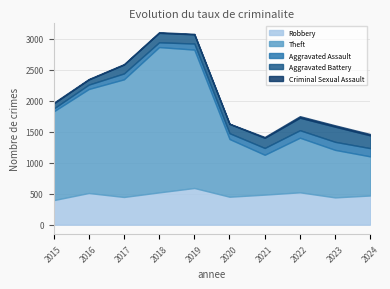

List the series in order of their peak value, lowest first.

Criminal Sexual Assault, Aggravated Assault, Aggravated Battery, Robbery, Theft